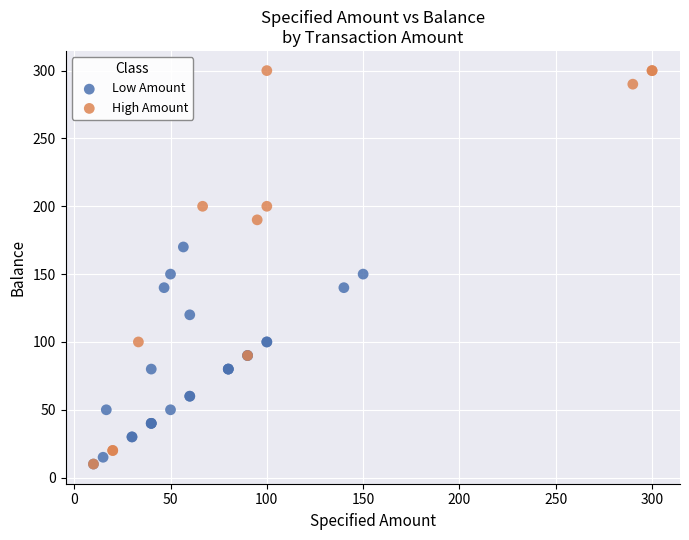

Which series has the widest spread of Y values?

High Amount